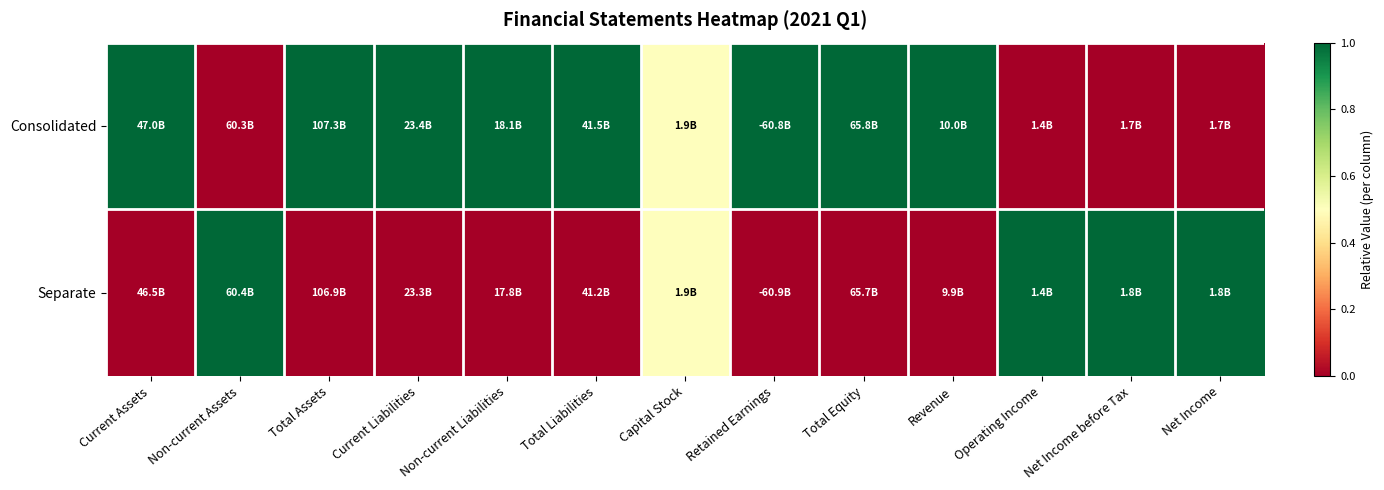

Rank the series at Net Income before Tax from highest to lowest value.

Separate, Consolidated